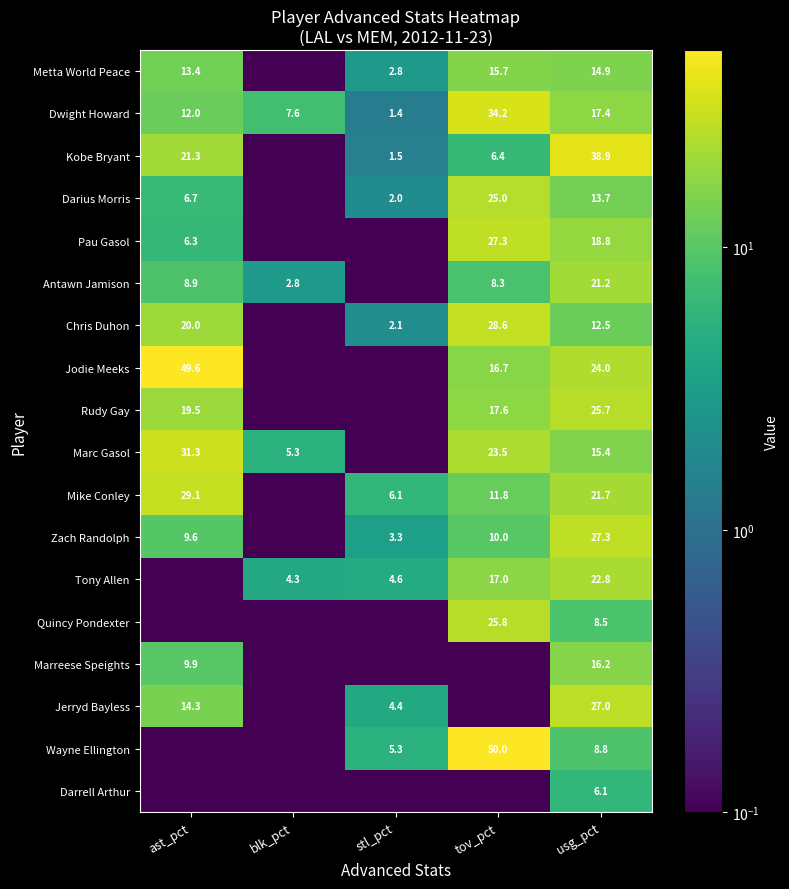

Where is Dwight Howard nearest to the value 17?

usg_pct